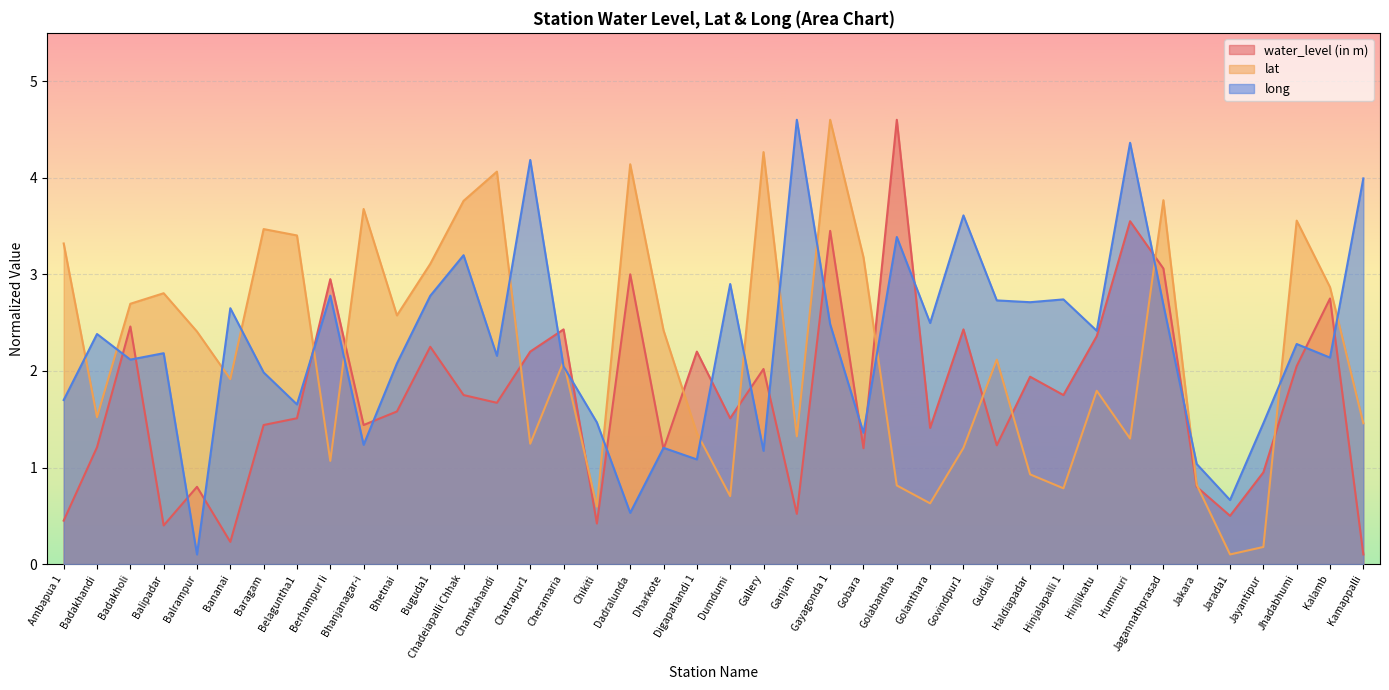

At which label does lat first exceed 2?

Ambapua 1